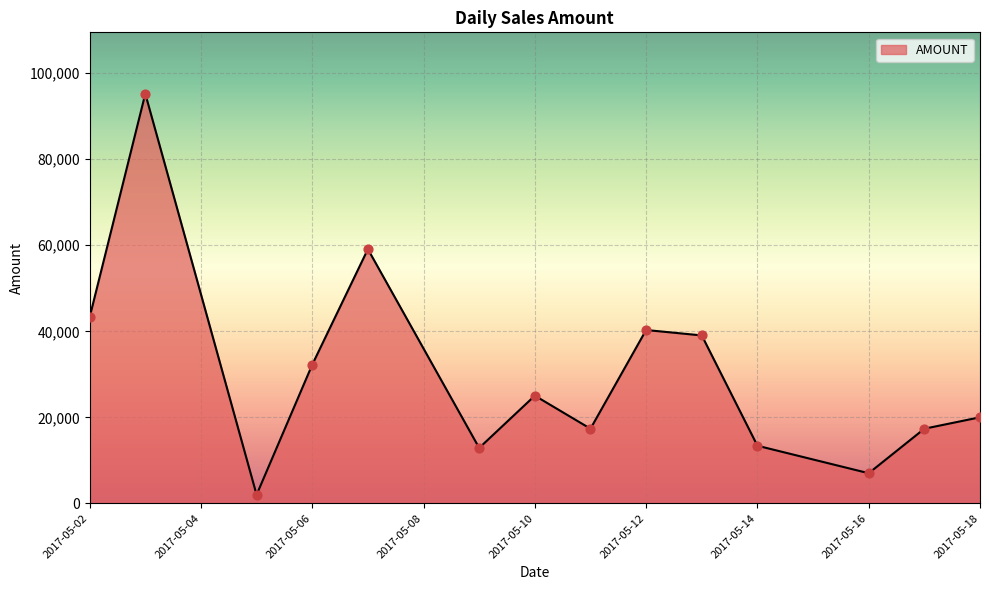

What is the greatest value displayed?

95231.0